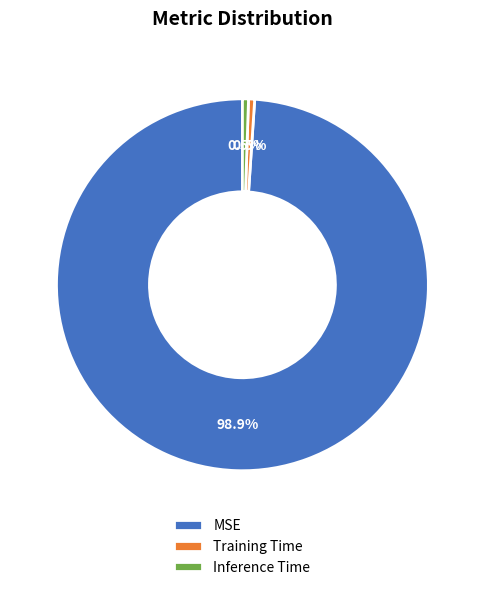

What is the largest slice in the pie chart?

MSE